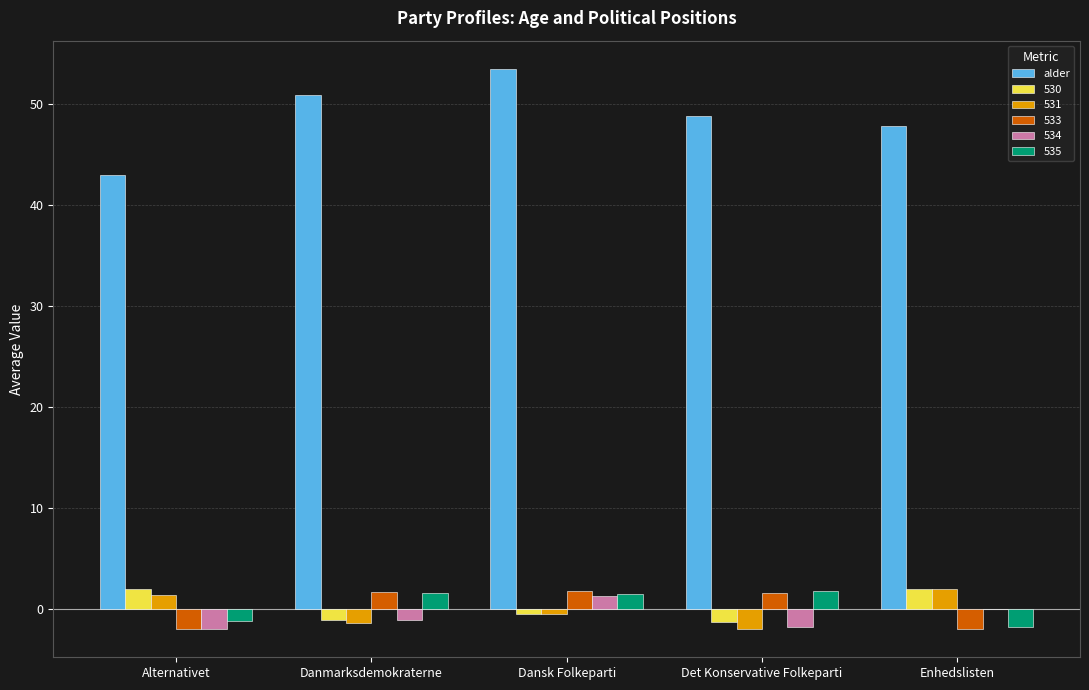

What is the highest value of the 535 series?

1.8